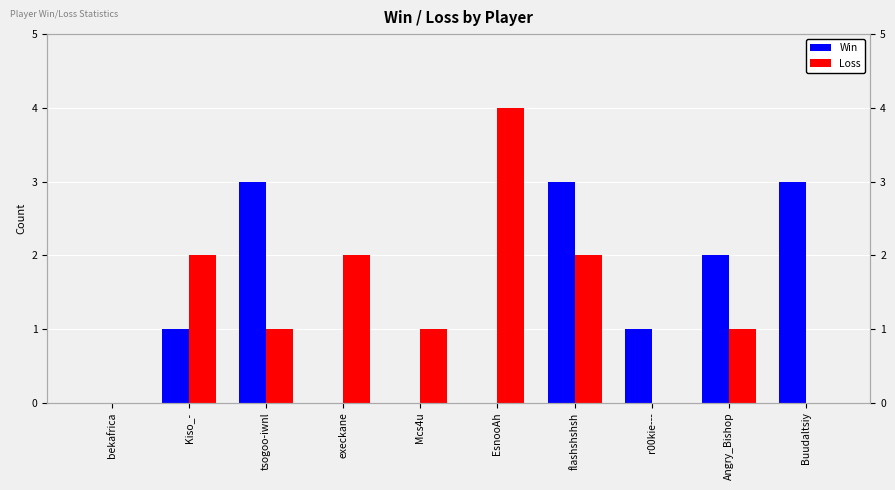

Between bekafrica and EsnooAh, which series saw the biggest shift?

Loss